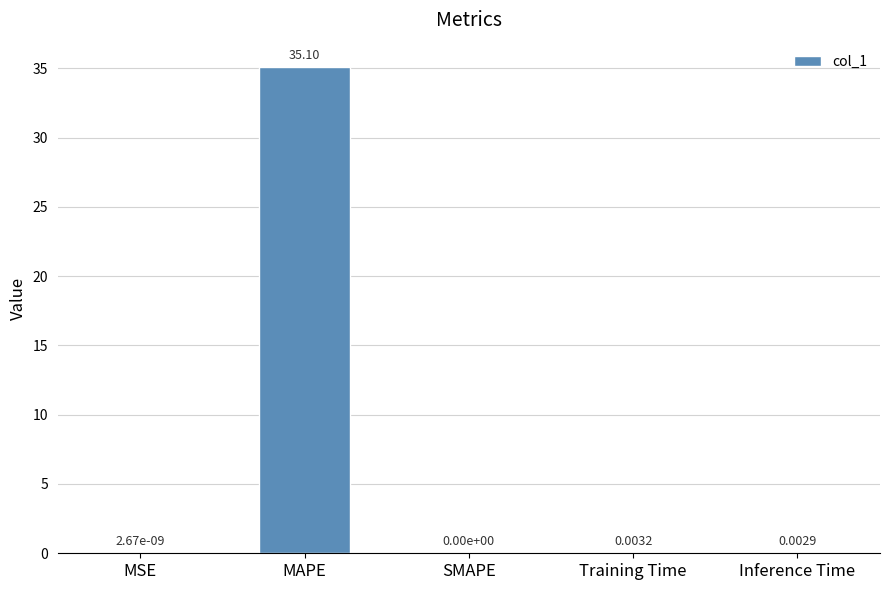

Does the chart contain stacked bars?

No